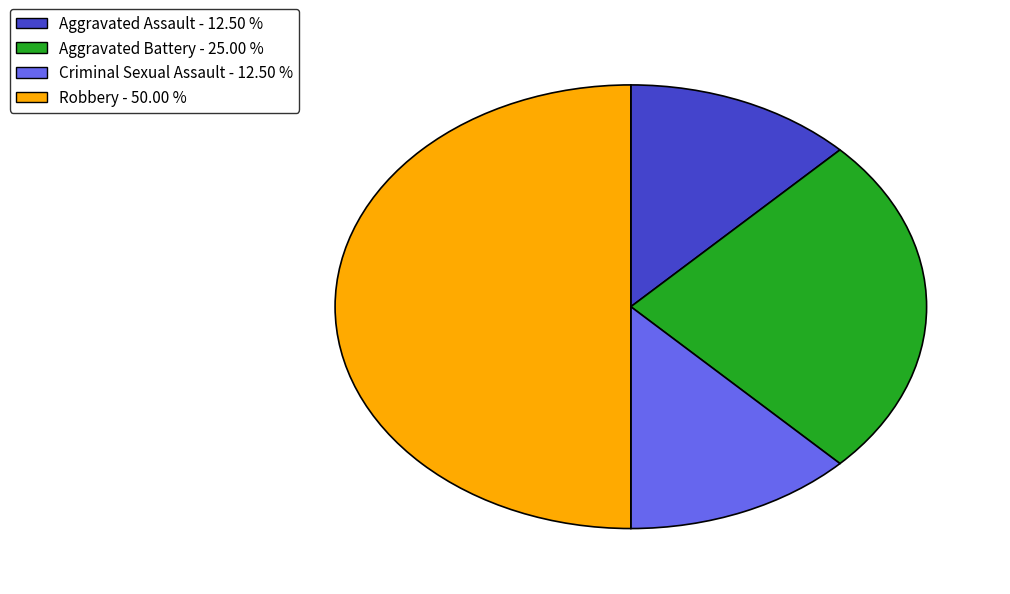

Is Criminal Sexual Assault - 12.50 % the majority of the pie?

No